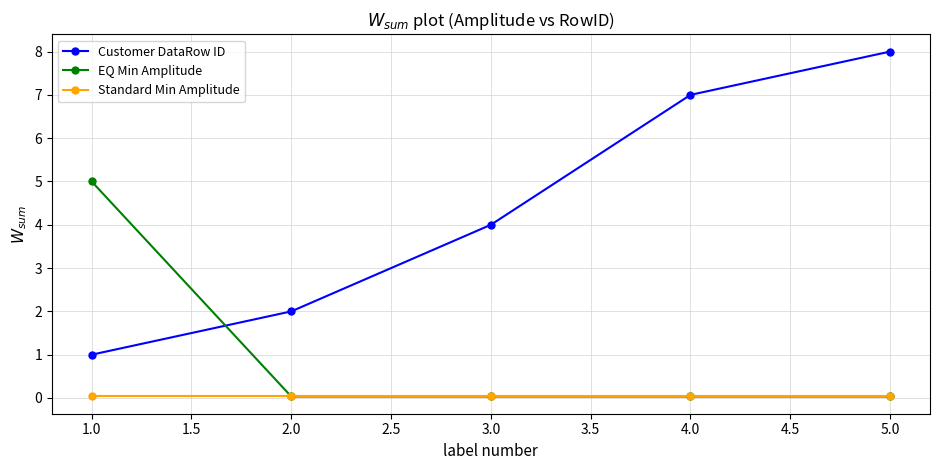

Rank the series at 1.0 from lowest to highest value.

Standard Min Amplitude, Customer DataRow ID, EQ Min Amplitude